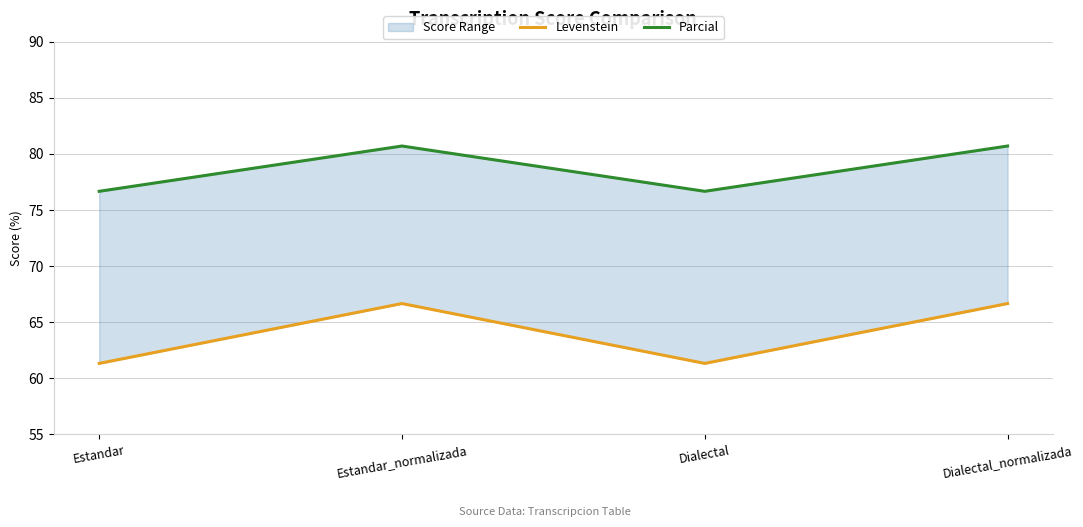

Reading left to right, extract all data points from this chart.

Levenstein: 61.3	66.7	61.3	66.7
Parcial: 76.7	80.7	76.7	80.7